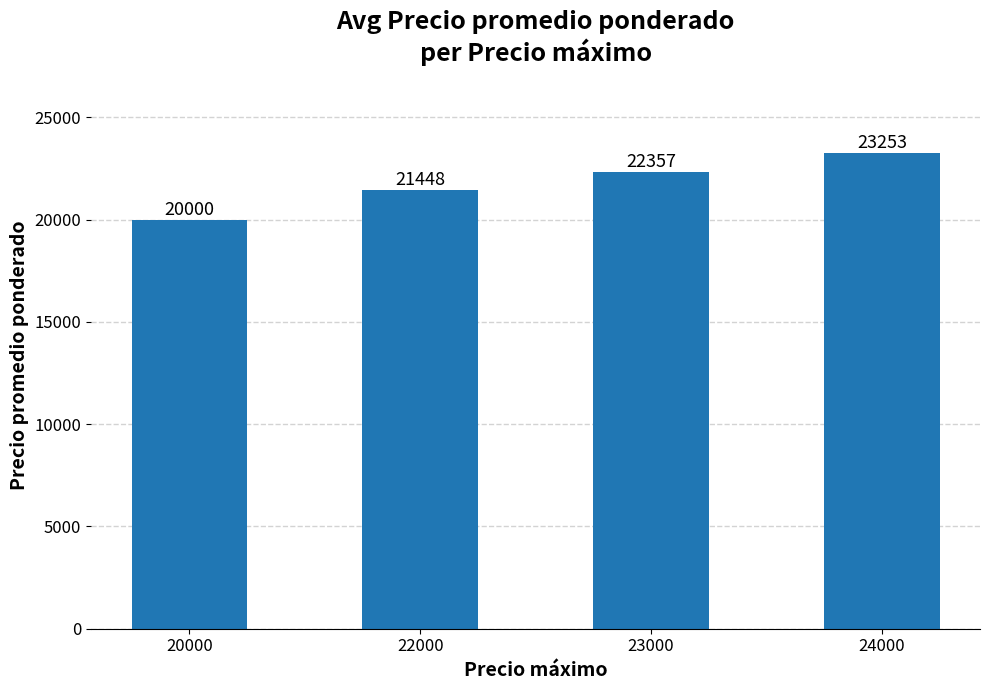

Which has a higher value, 23000 or 20000?

23000